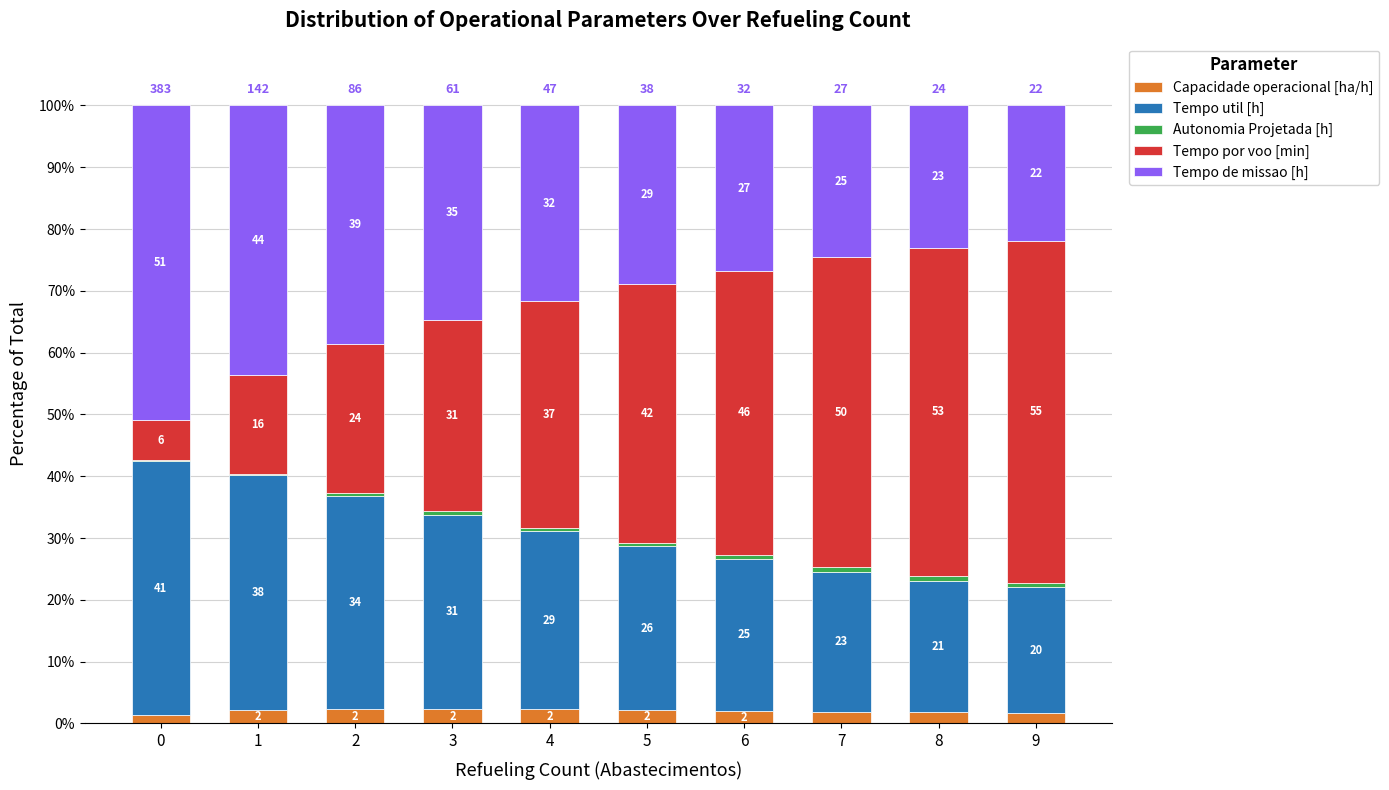

The Capacidade operacional [ha/h] series shows 2.0 at 6. True or false?

True